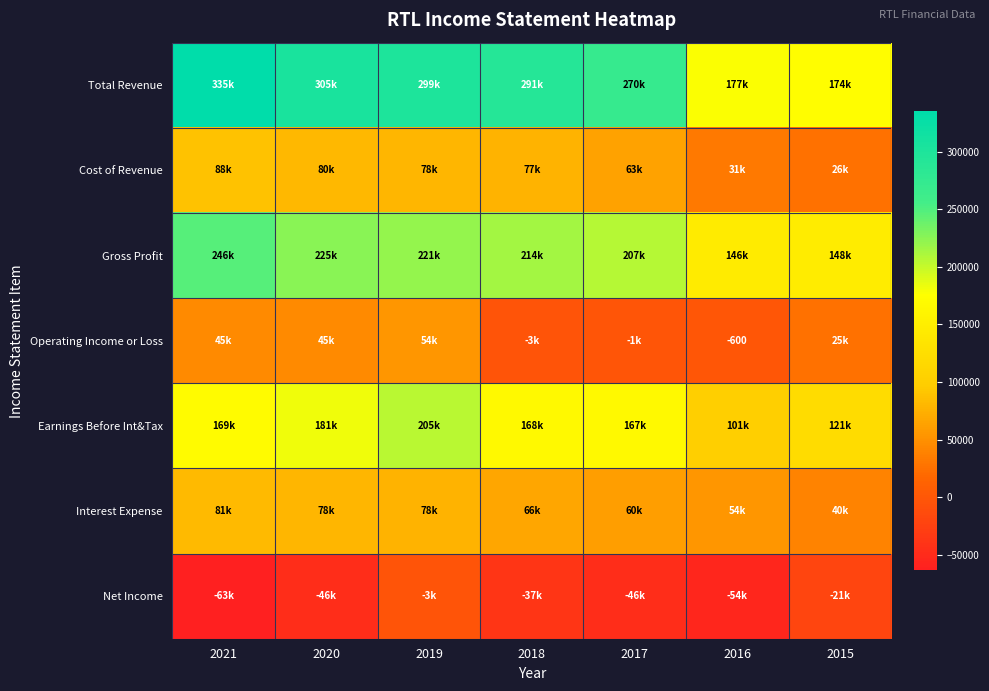

What is the sum of all Gross Profit values?

1409000